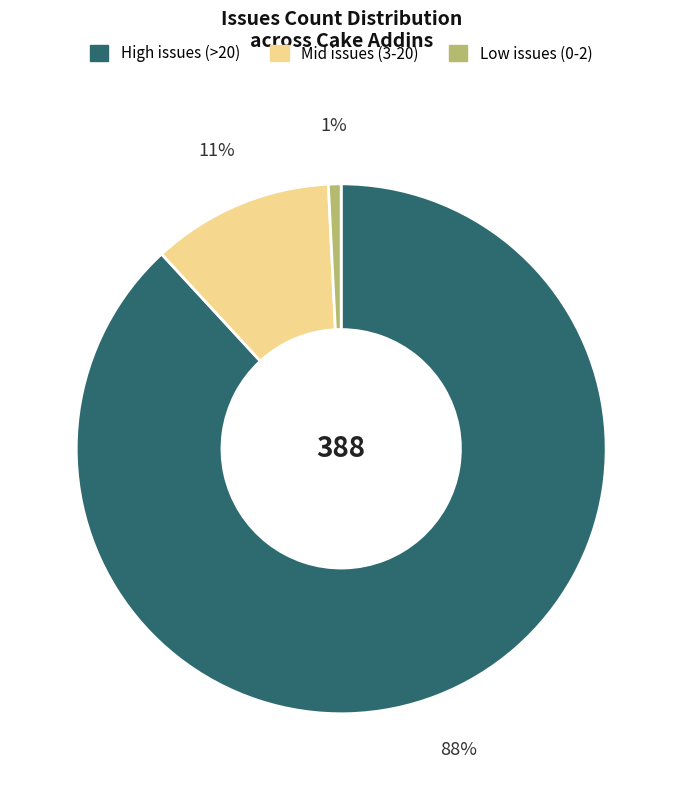

To the nearest percent, what is the difference between the largest and smallest slice percentages?

87%